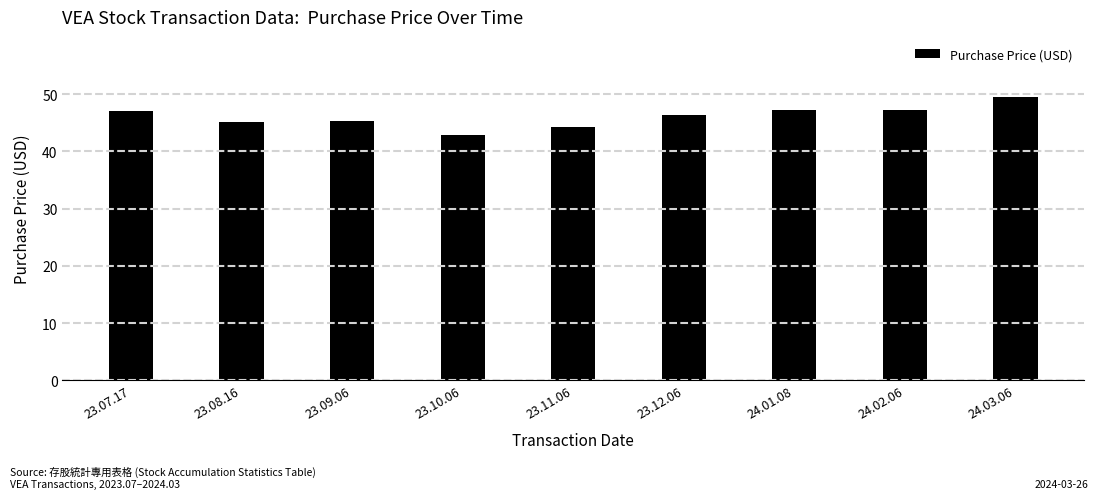

At which category does the chart reach its minimum across all series?

23.10.06